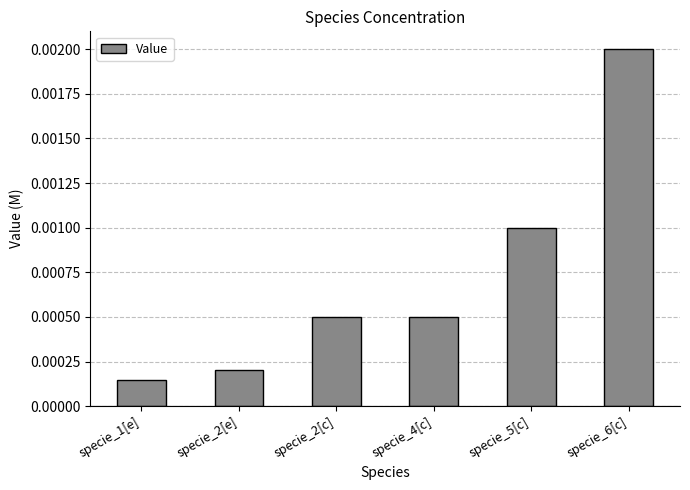

Which label corresponds to the smallest value in the chart?

specie_1[e]